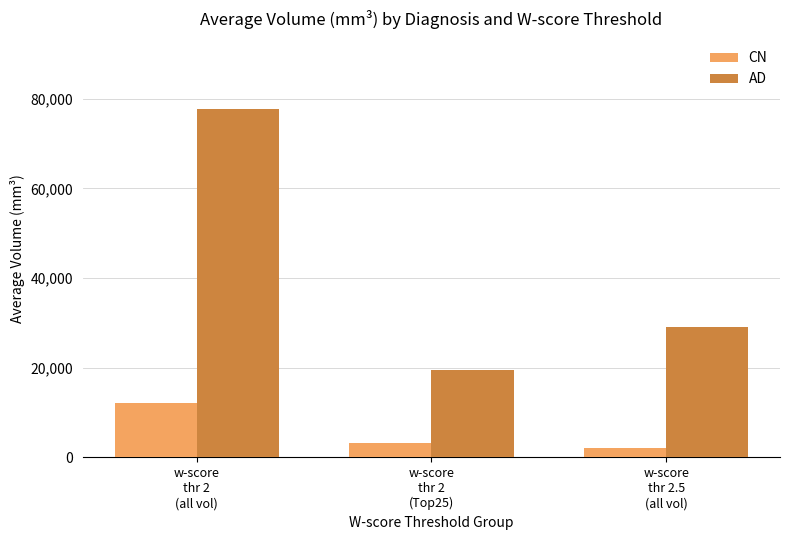

How many groups of bars are there?

3